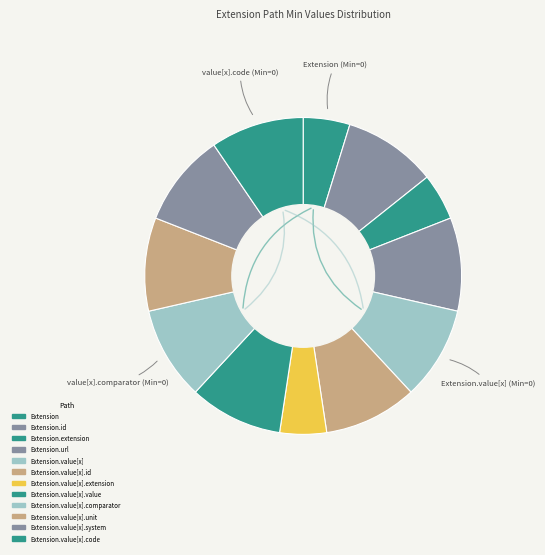

Count the number of slices in the pie.

12